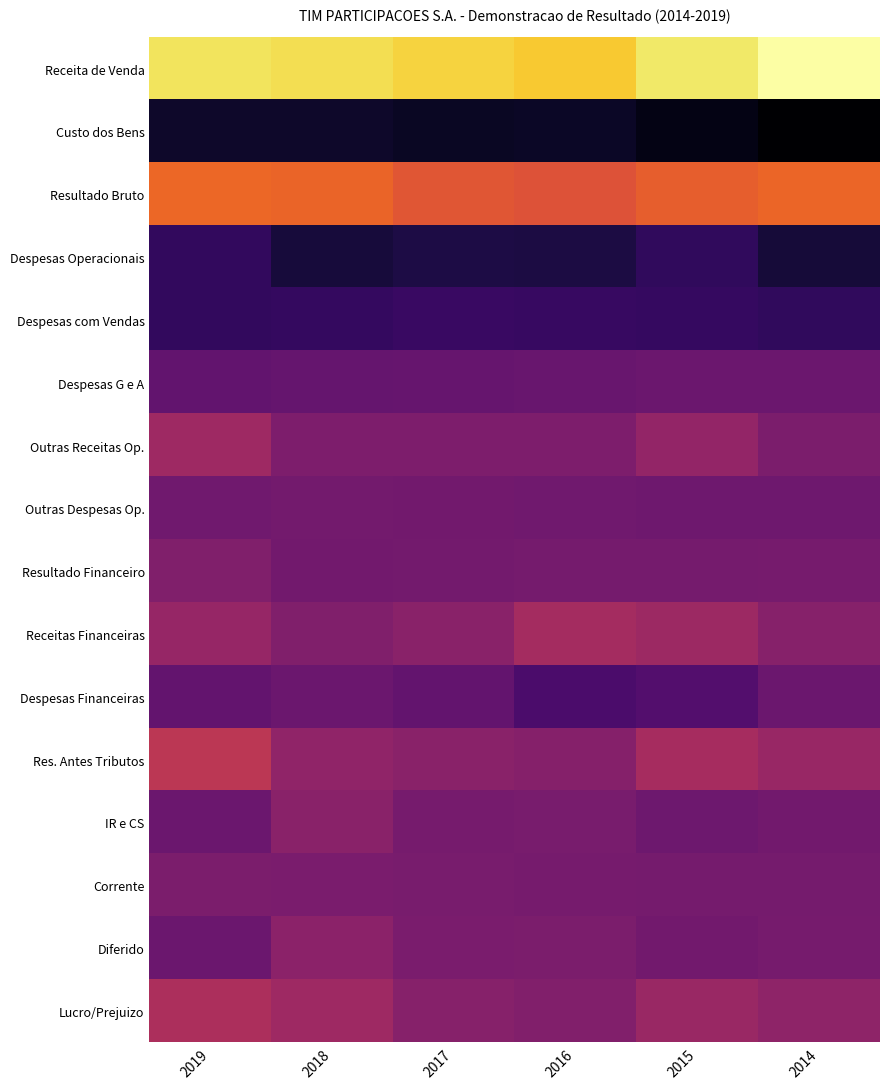

What is the maximum value shown in the chart?

14329721